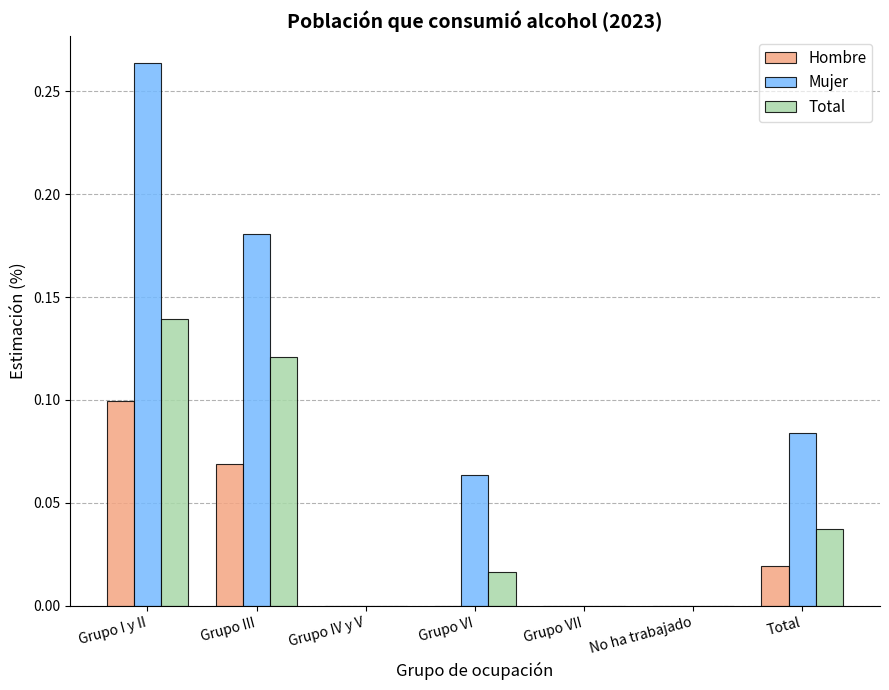

Which category has the highest value across all series?

Grupo I y II